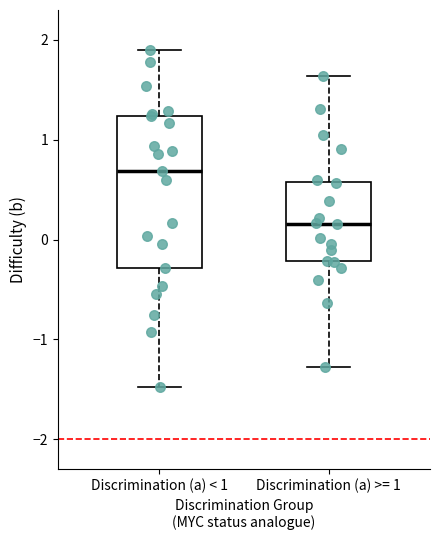

Where is the lower edge of the box for Discrimination (a) >= 1 on the y-axis? The values are not printed on the chart, so give them approximately, as read against the axis.

-0.2